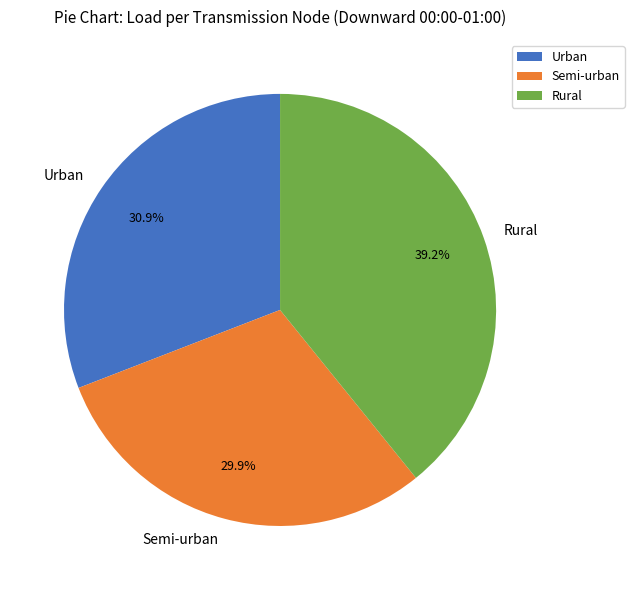

To the nearest percent, what is the average slice percentage?

33%